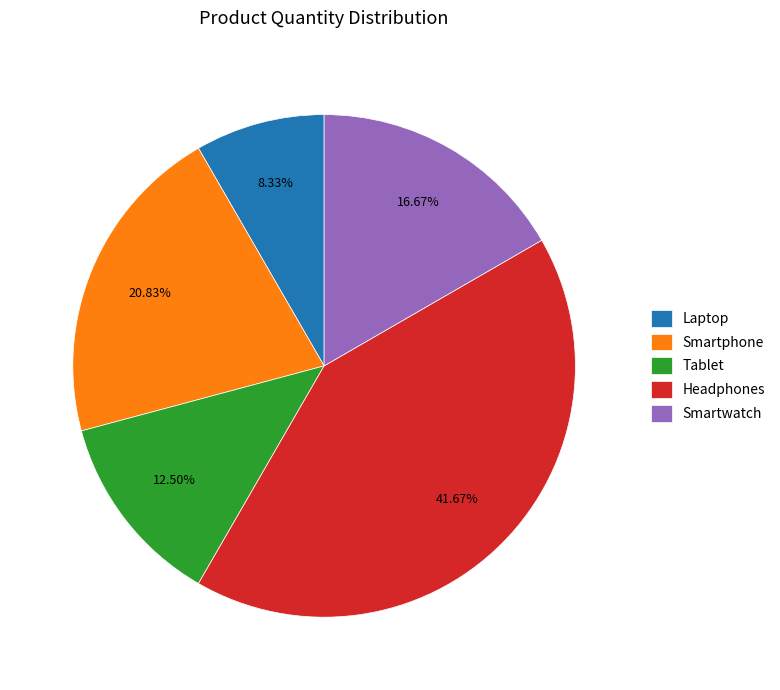

To the nearest percent, what percentage of the pie is Smartphone?

21%